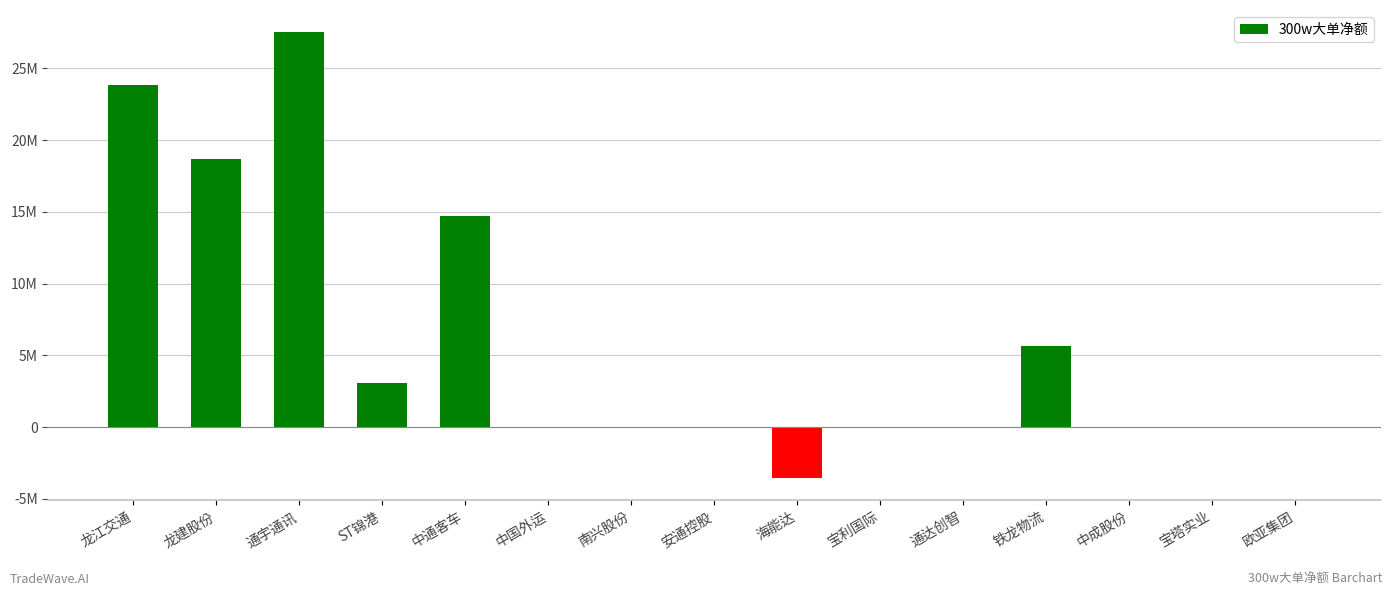

Are the bars horizontal?

No